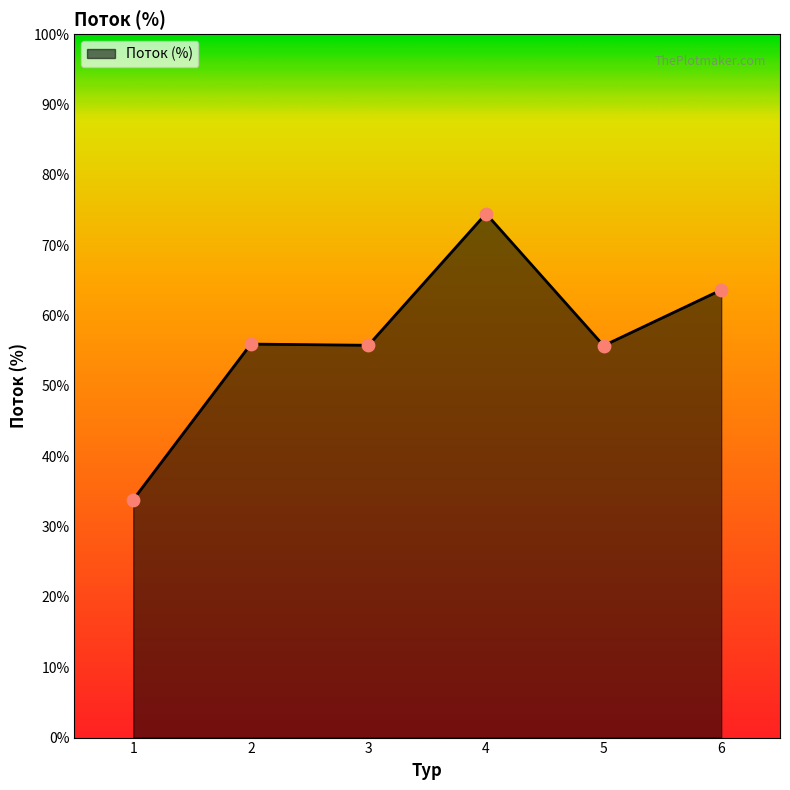

What is the ratio of the value at 1 to the value at 6?

0.5